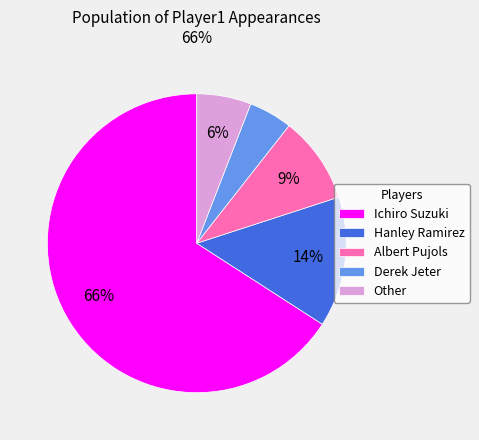

How many slices are in this pie chart?

5